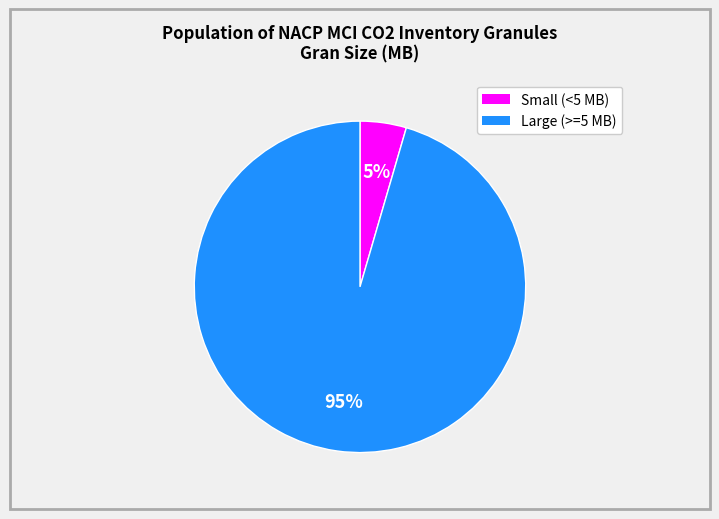

Is there a majority slice in this chart?

Yes